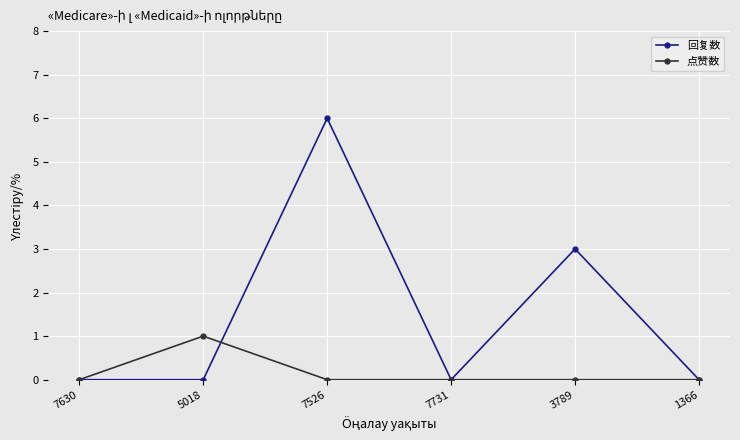

What is the label of the 5th point from the left?

3789